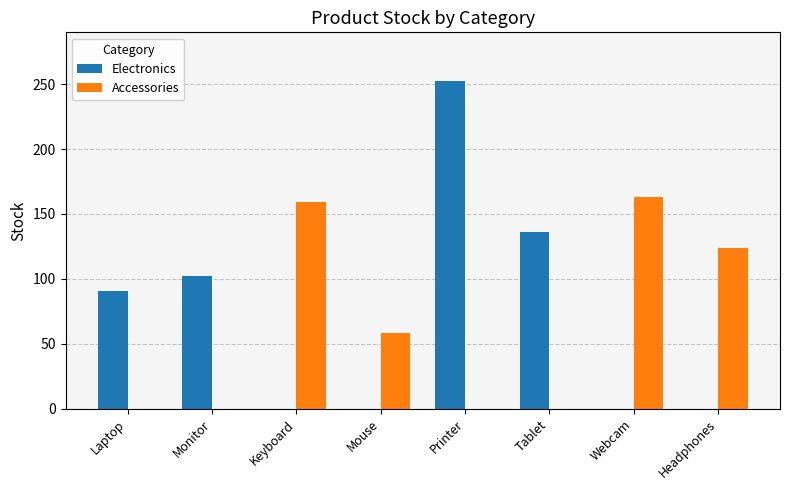

What is the maximum value for Electronics?

252